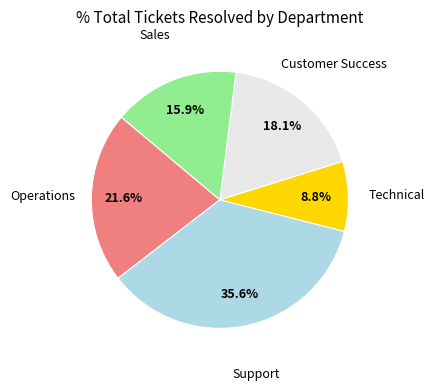

What is the ratio of the value at Operations to the value at Technical?

2.5